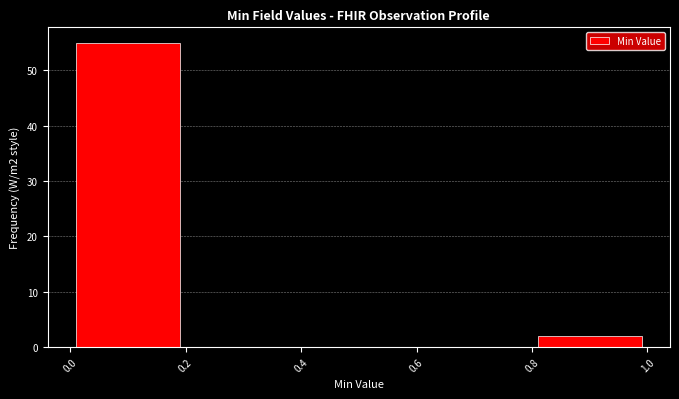

Reading left to right, transcribe this chart: for each bar, give the range it covers on the x-axis and its height. The values are not printed on the chart, so give them approximately, as read against the axis.

0.0 to 0.2: 55
0.2 to 0.4: 0
0.4 to 0.6: 0
0.6 to 0.8: 0
0.8 to 1.0: 2